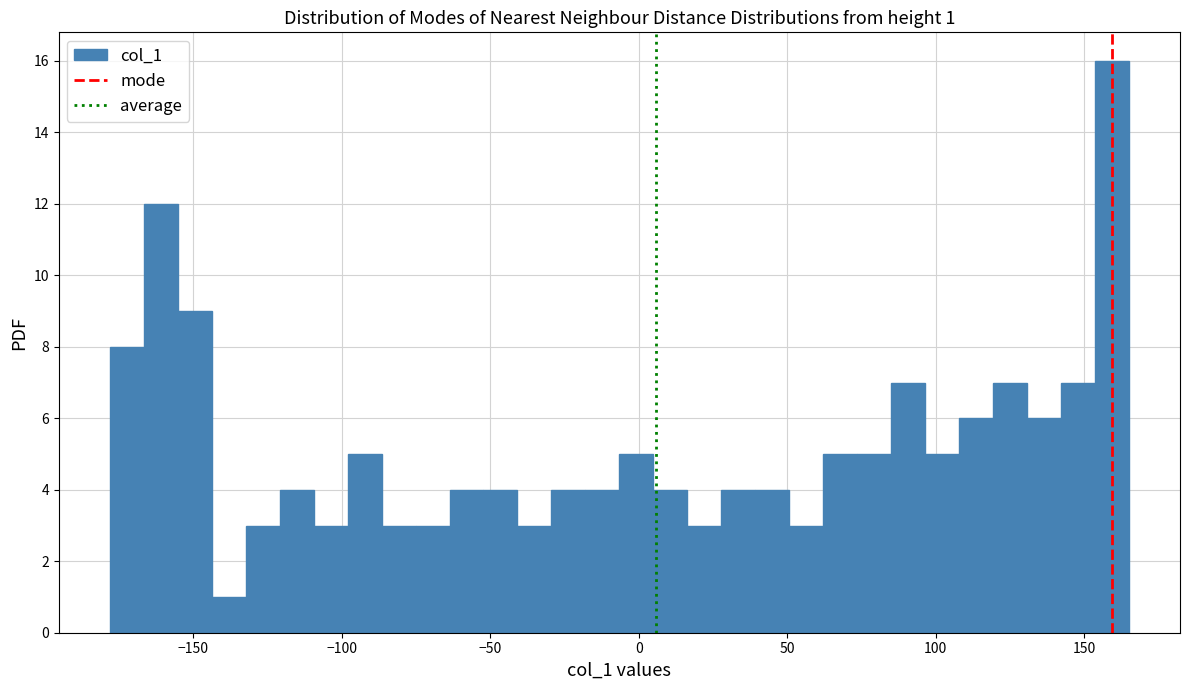

Around what value on the x-axis is the tallest bar? Give the approximate position of its centre, as read against the axis.

160